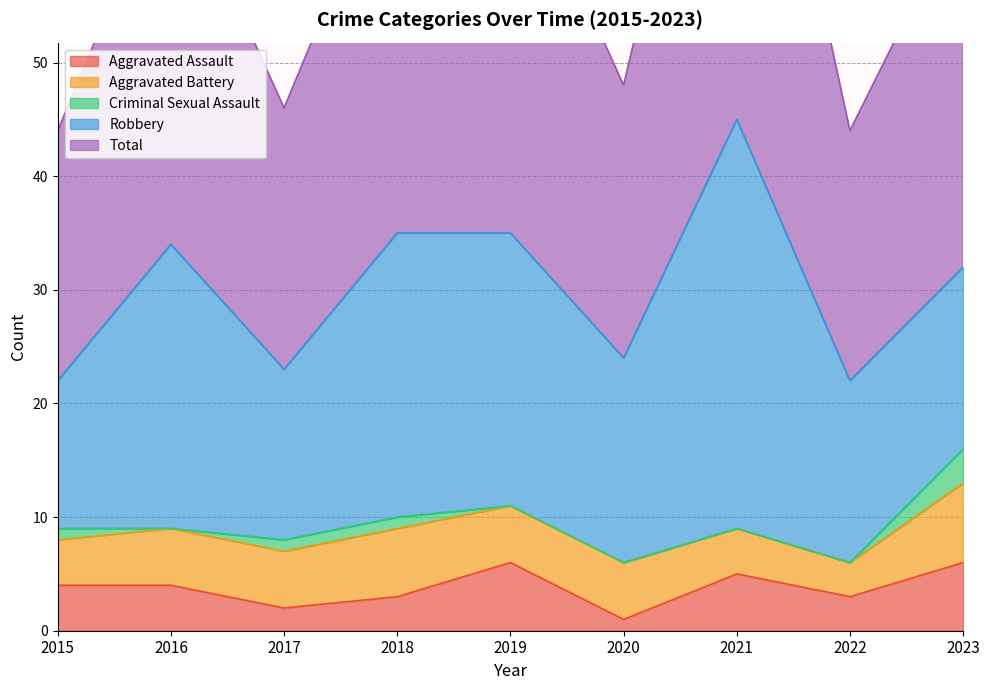

How many values in the Aggravated Battery series exceed 5?

2